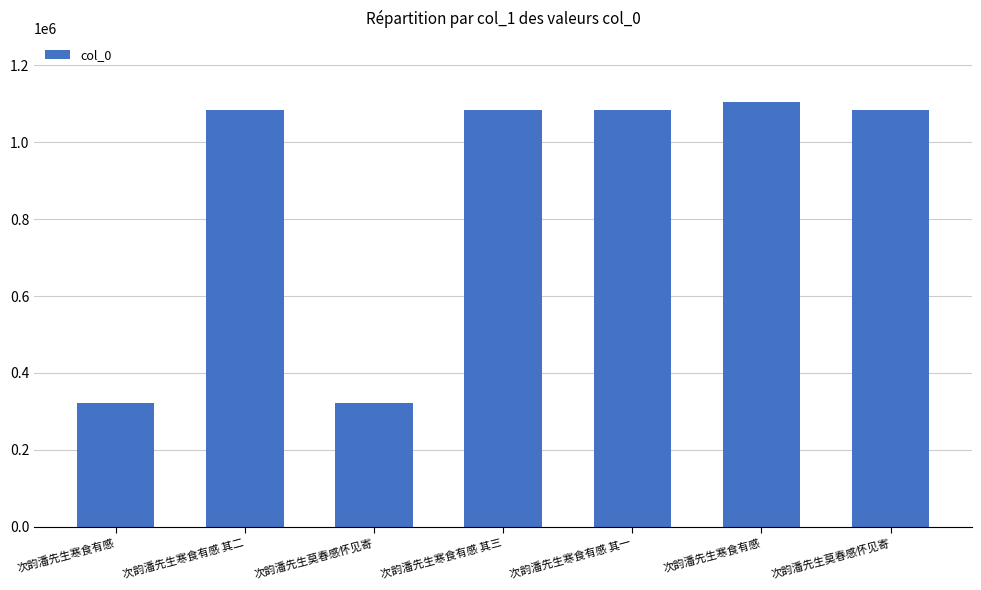

True or false: the data shows 1084398 at 次韵潘先生寒食有感 其三.

True